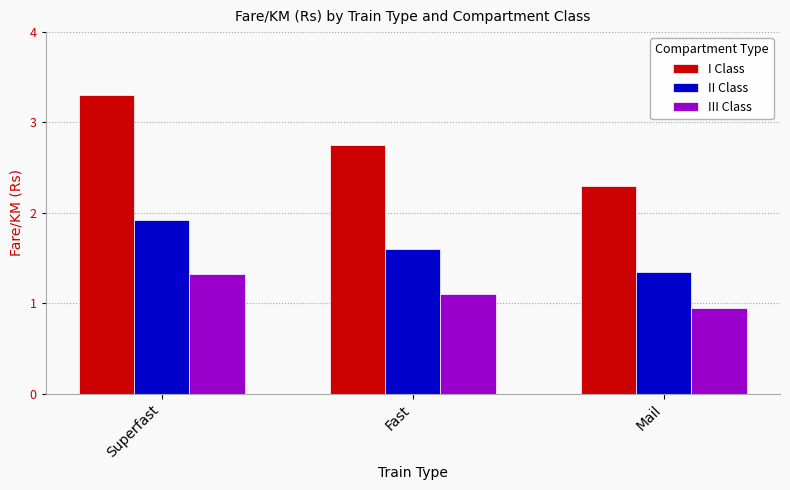

Which series has the widest spread of values?

I Class